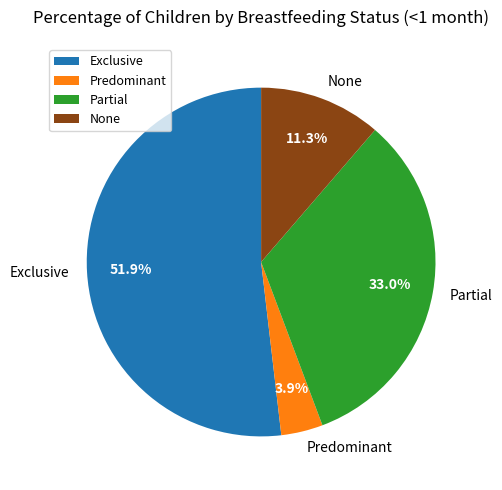

How much of the chart is everything except Exclusive?

48.2%